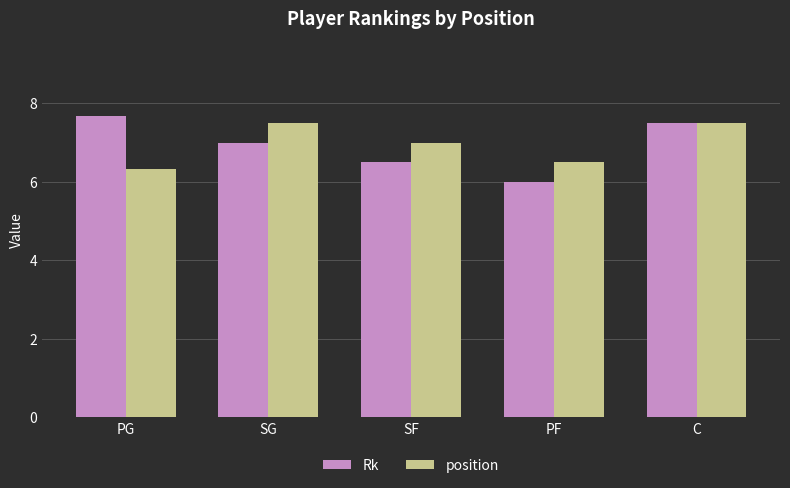

What is the difference between the Rk values at SG and PG?

0.7